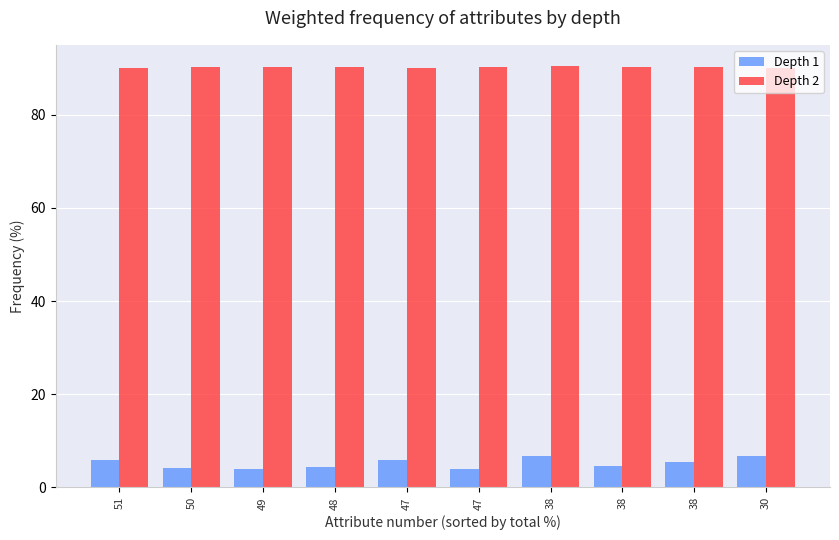

The Depth 2 series shows 90.3 at 38. True or false?

True